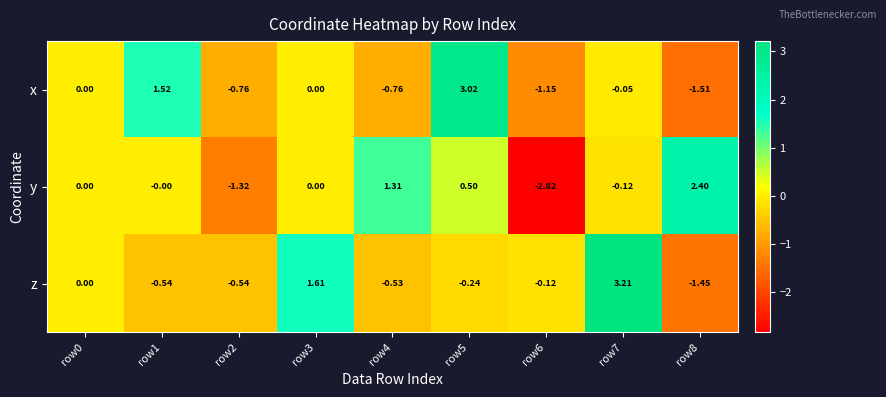

Which series changed the most between row0 and row1?

x